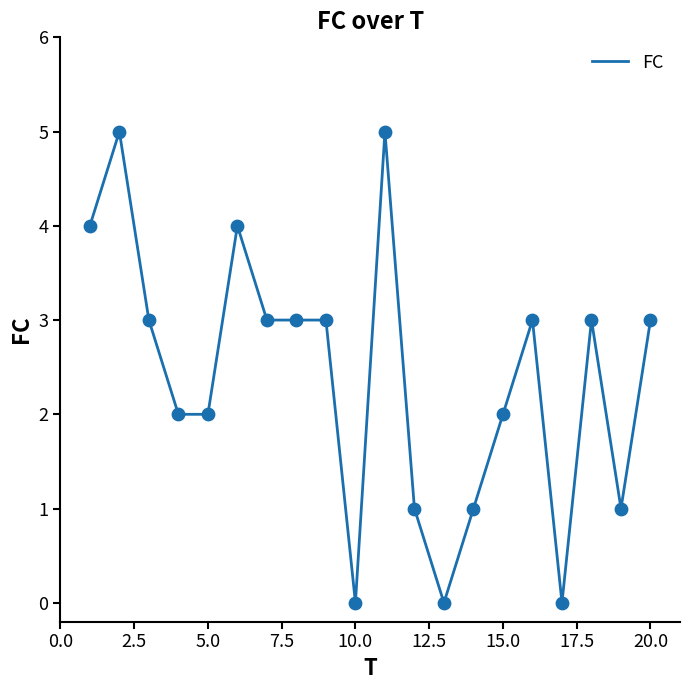

What is the greatest value displayed?

5